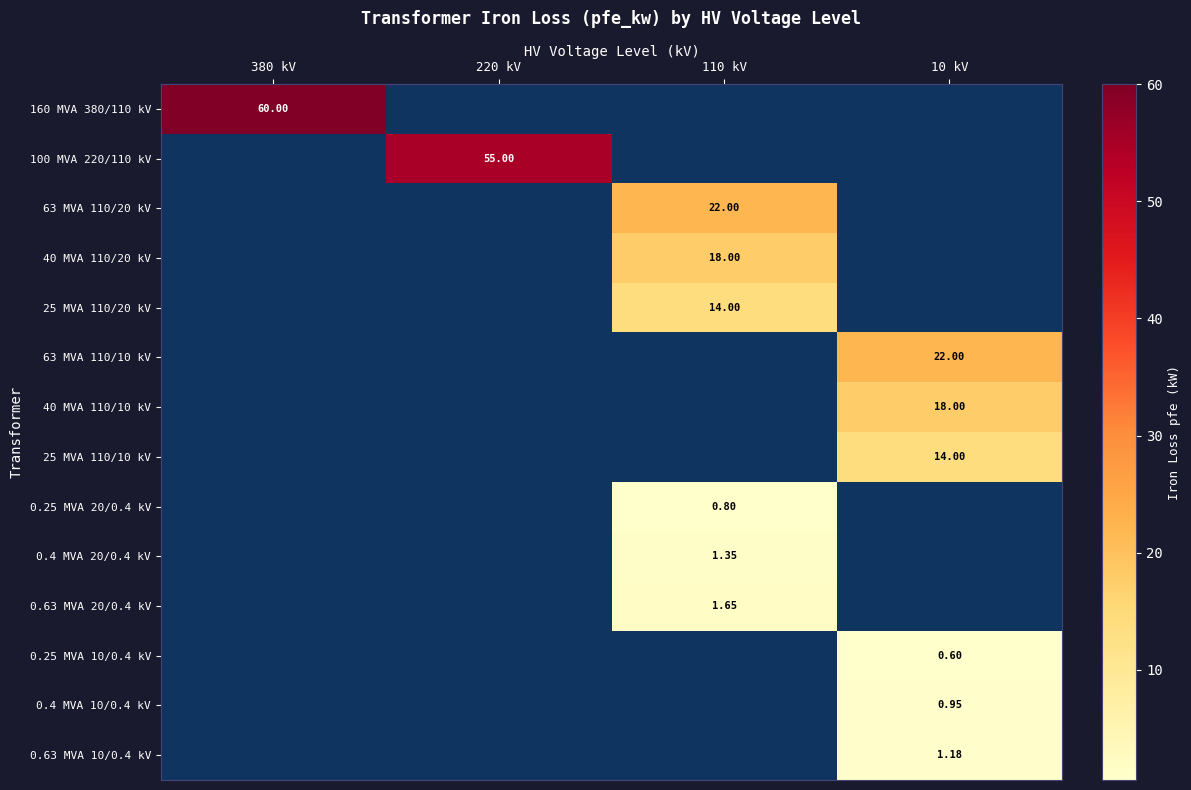

Is it true that 40 MVA 110/20 kV equals 24.7 at 110 kV?

False